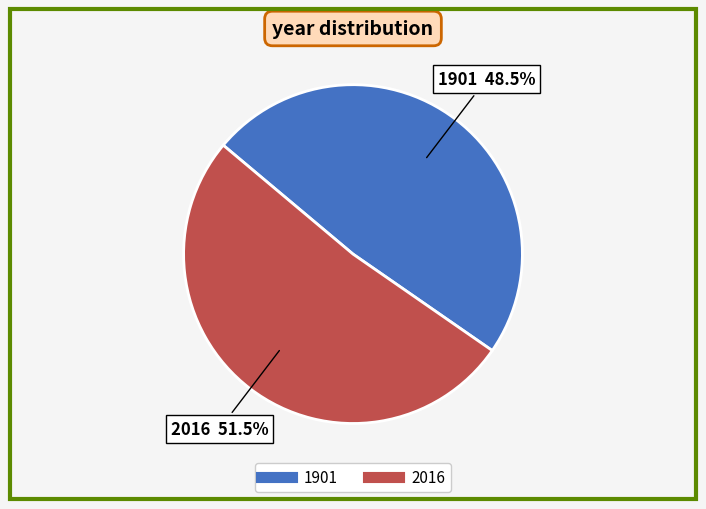

What portion of the pie excludes 1901?

51.5%